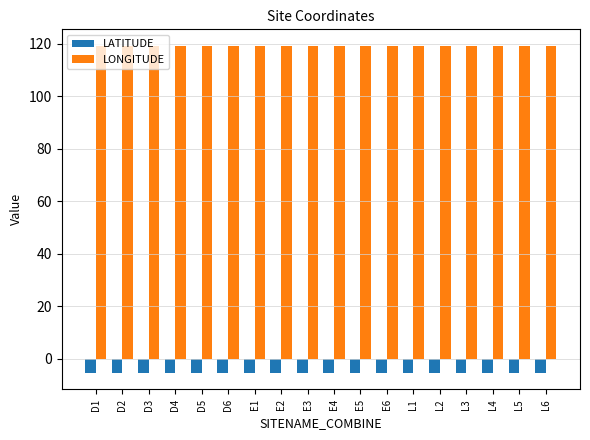

At how many categories does at least one series exceed 68?

18